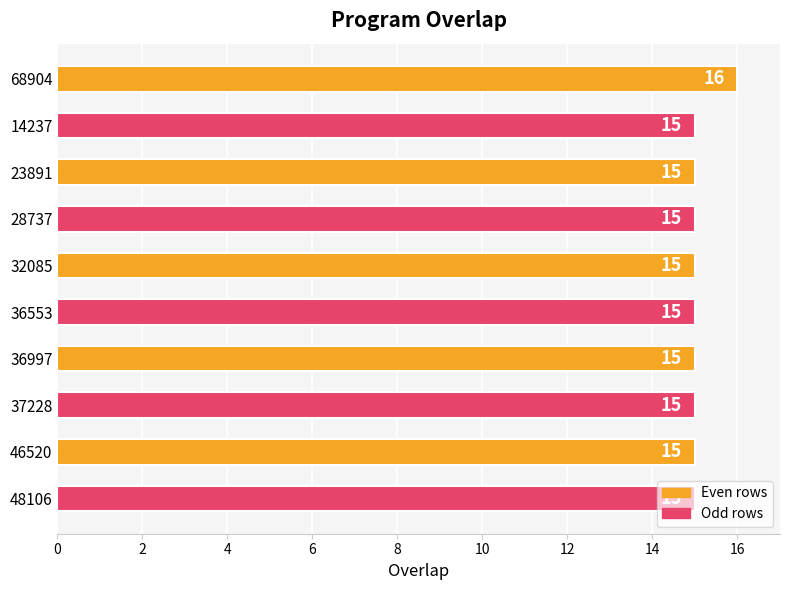

How many values are between 15 and 16?

10